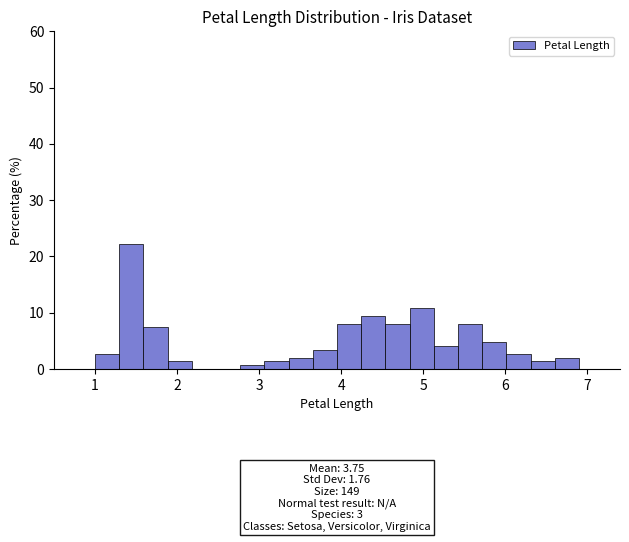

Around what value on the x-axis is the tallest bar? Give the approximate position of its centre, as read against the axis.

1.4